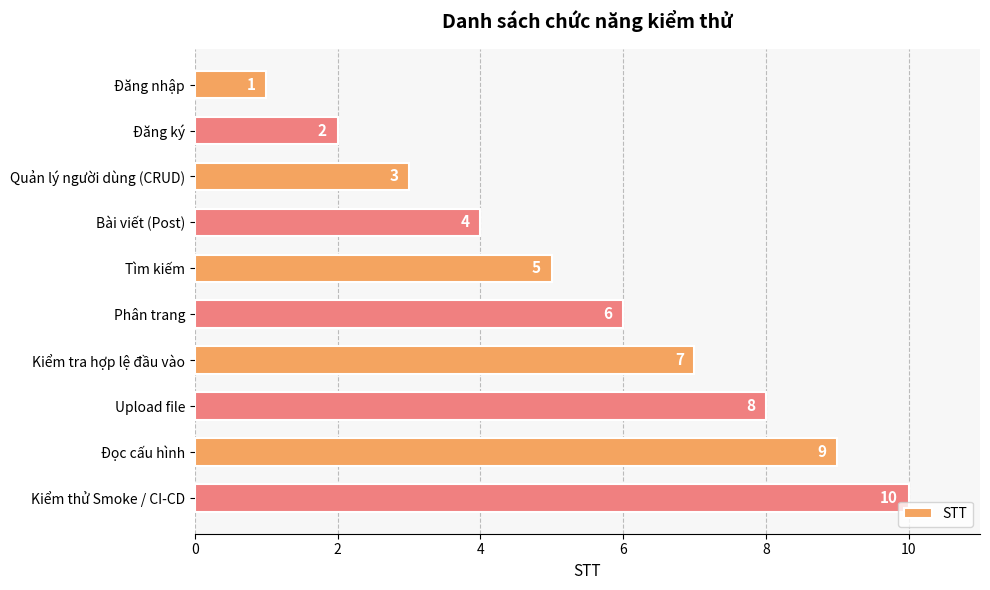

Rank the categories by value from lowest to highest.

Đăng nhập, Đăng ký, Quản lý người dùng (CRUD), Bài viết (Post), Tìm kiếm, Phân trang, Kiểm tra hợp lệ đầu vào, Upload file, Đọc cấu hình, Kiểm thử Smoke / CI-CD